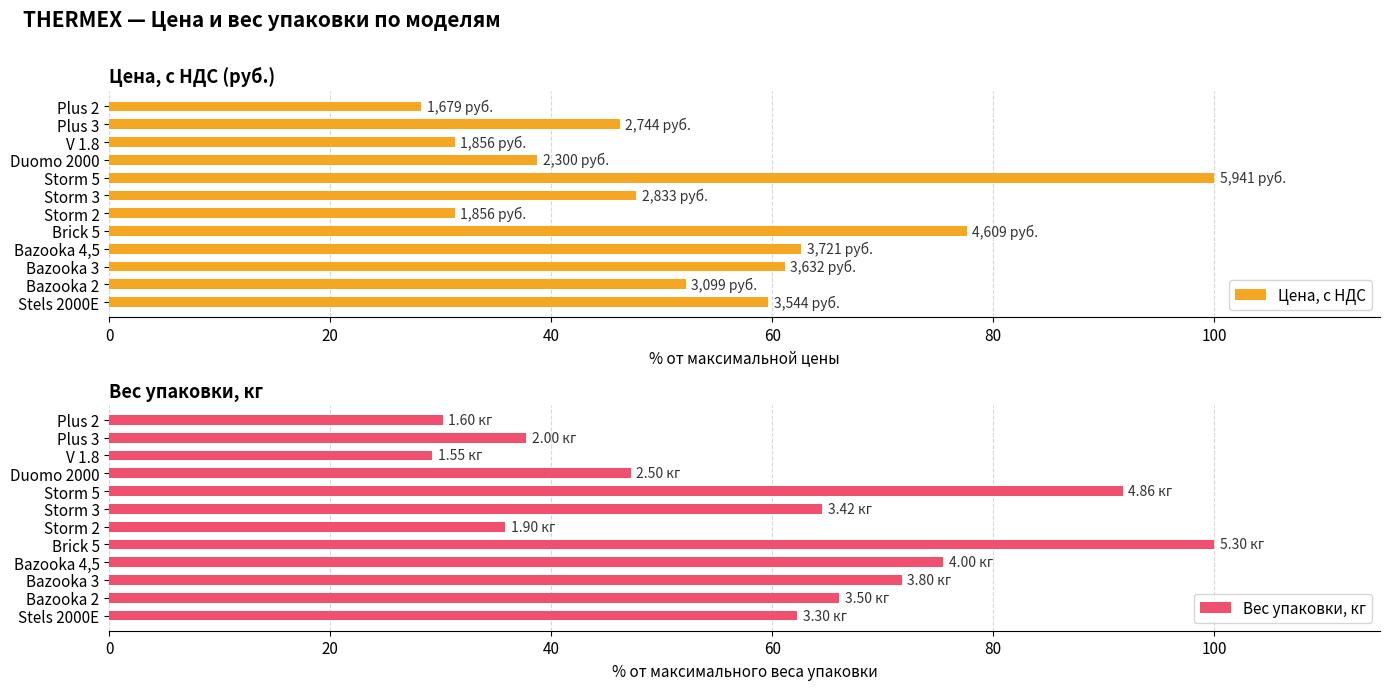

What are all the series names shown in the legend?

Цена, с НДС, Вес упаковки, кг